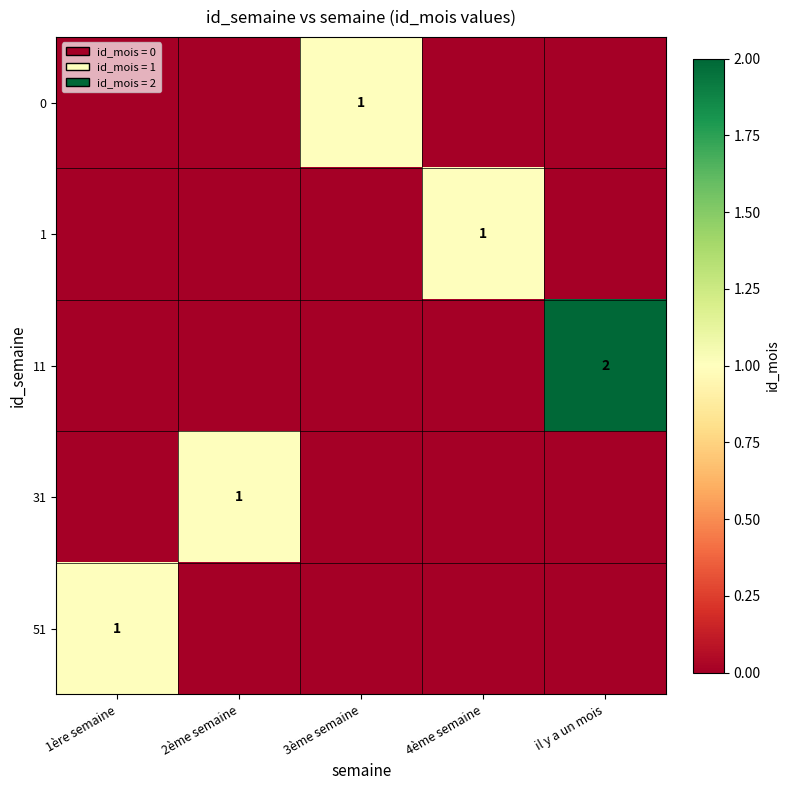

Is it true that 31 equals 1 at 2ème semaine?

True